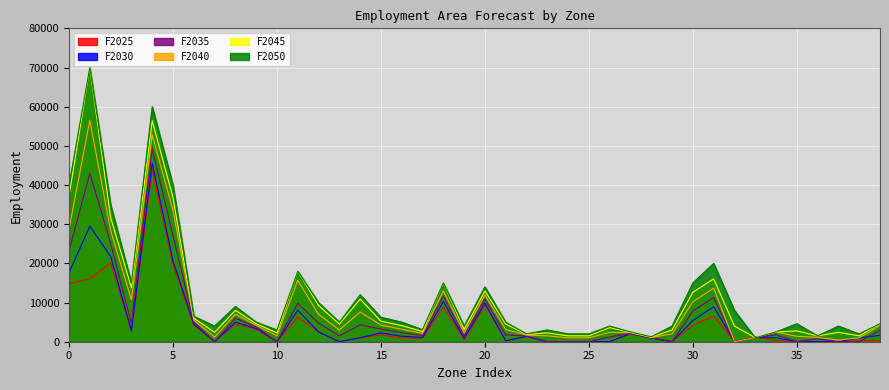

Reading left to right, list all the values displayed in this chart.

F2025: 14800	16016	20150	2750	43800	19575	4250	0	4500	3200	0	6300	2500	0	1000	1750	950	850	8871	500	9338	250	1280	0	0	0	0	2050	890	0	4200	6570	0	1180	250	0	0	0	250	350
F2030: 17600	29512	21800	2750	45600	20650	4500	0	5000	3400	0	8055	2500	0	1000	2250	1400	1100	10233	850	9856	250	1360	0	0	0	0	2100	930	0	5400	8940	0	1160	1000	0	0	0	1000	1625
F2035: 23200	43008	25100	4587	49200	27100	5000	0	6000	3800	0	9810	4750	1500	4300	3250	2300	1600	11595	1550	10892	1675	1520	0	0	0	1200	2200	1010	0	7800	11310	0	1120	1750	0	750	0	0	2900
F2040: 28800	56504	28400	10712	52800	33550	5500	1200	7000	4200	1500	15660	7000	3000	7600	4250	3200	2100	12957	2250	11928	3100	1680	1500	1000	1000	2400	2300	1090	2000	10200	13680	0	1080	2500	1380	1125	400	1000	4175
F2045: 37200	70000	31700	13775	56400	36775	6000	2400	8000	4600	2250	18000	9250	4500	10900	5250	4100	2600	15000	3125	12964	4525	1840	2250	1500	1500	3600	2400	1170	3000	12600	16050	4000	1040	2500	2760	1500	2400	1500	4600
F2050: 40000	70000	35000	15000	60000	40000	6500	4000	9000	5000	3000	18000	10000	5000	12000	6250	5000	3100	15000	4000	14000	5000	2000	3000	2000	2000	4000	2500	1250	4000	15000	20000	8000	1000	2500	4600	1500	4000	2000	4600